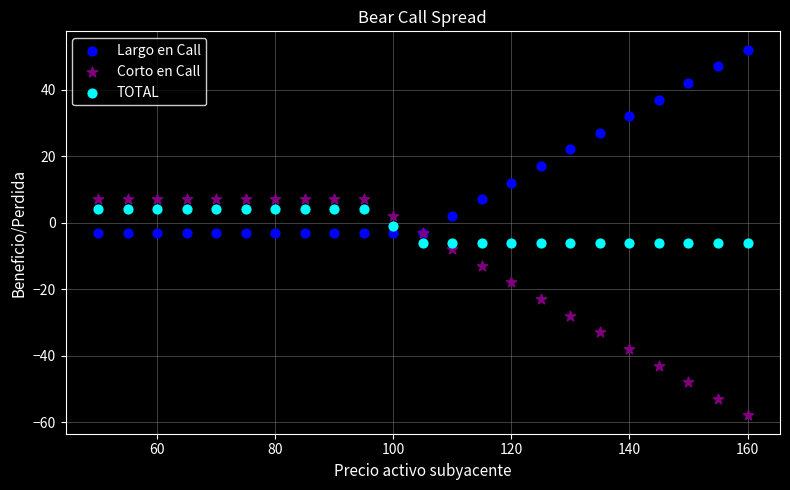

Which series has the largest Y range (max minus min)?

Corto en Call